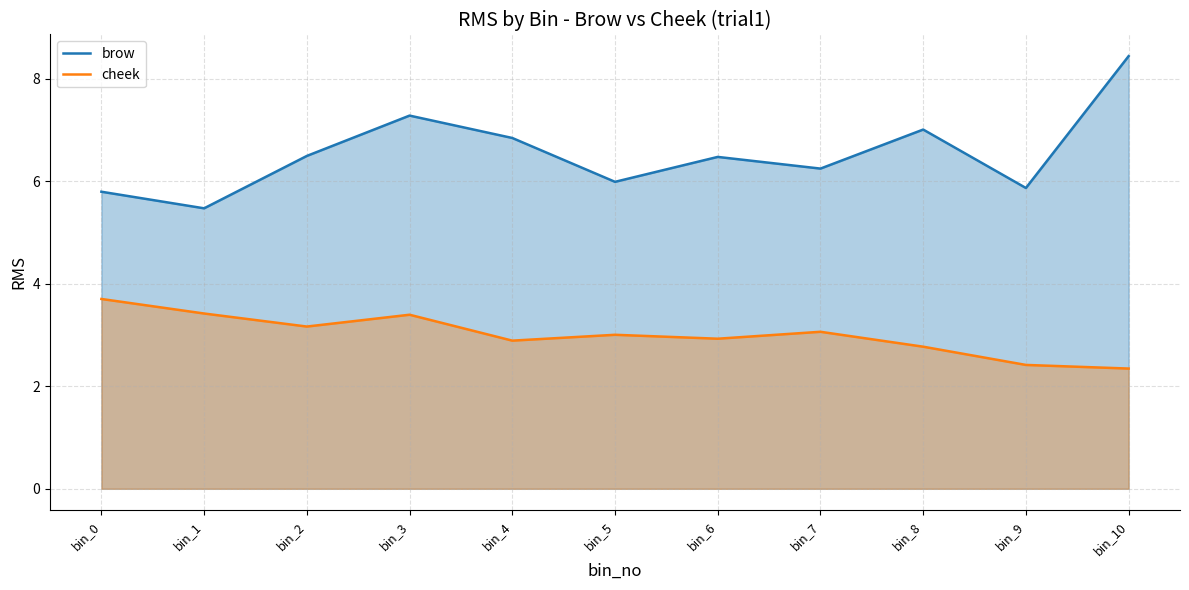

Which series has the largest total across all categories?

brow